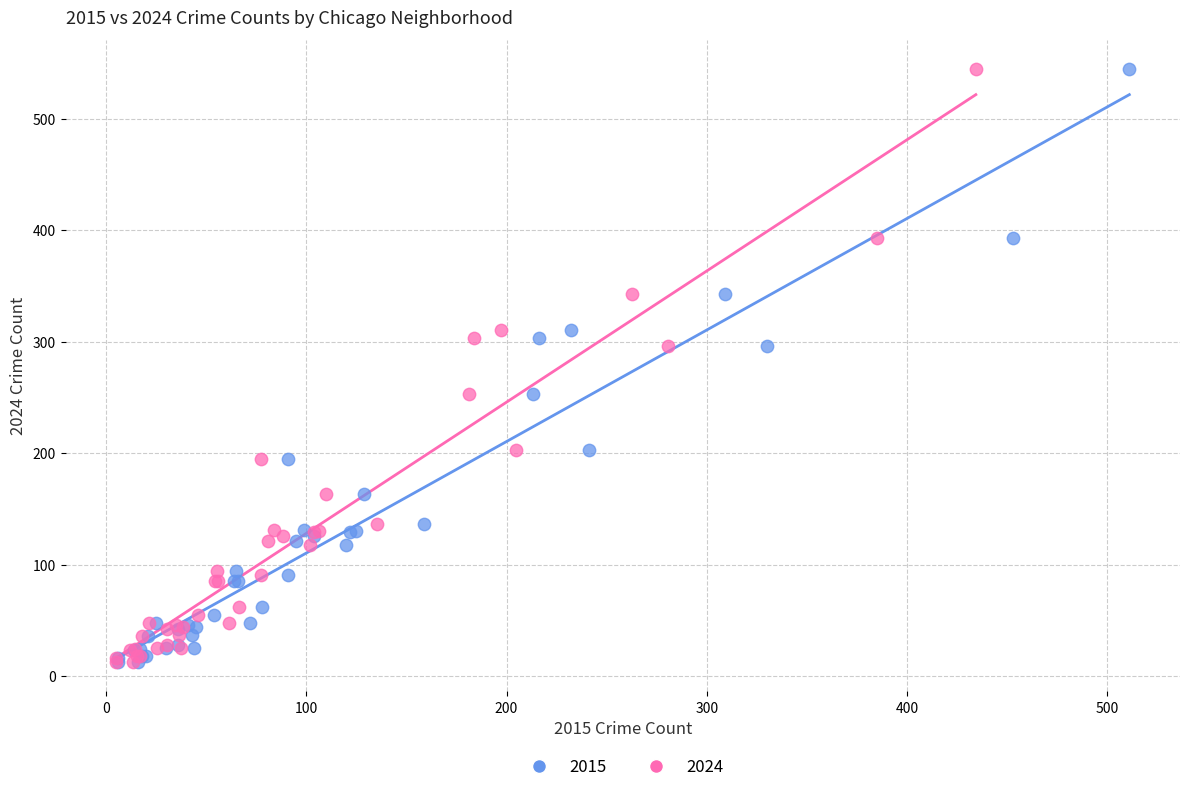

What are all the series names shown in the legend?

2015, 2024